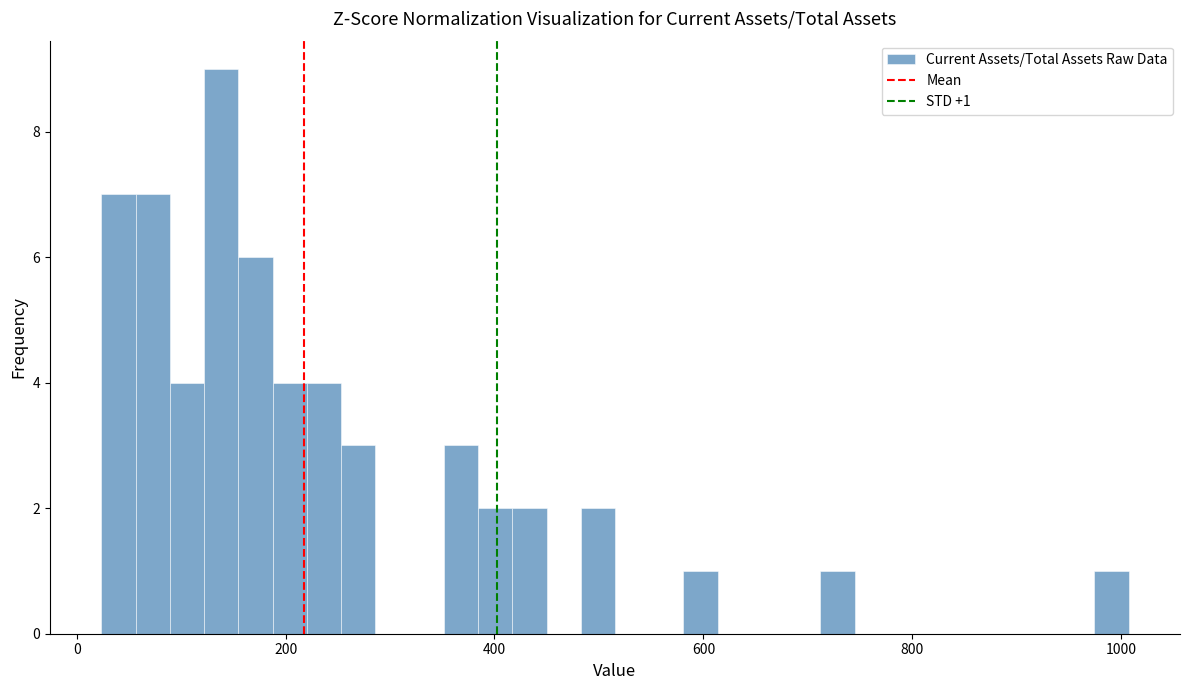

Around what value on the x-axis is the tallest bar? Give the approximate position of its centre, as read against the axis.

140